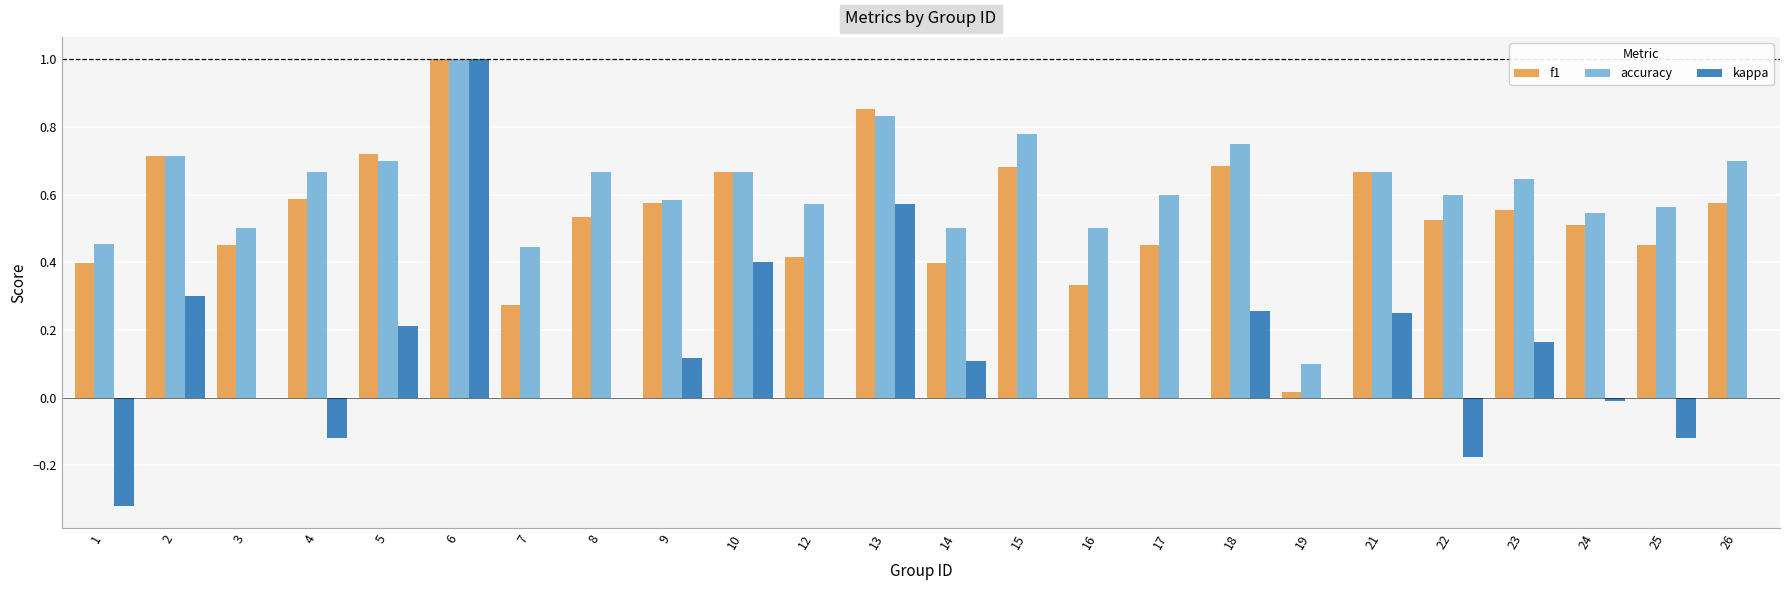

Is the value of kappa at 21 greater than the value of f1 at 9?

No